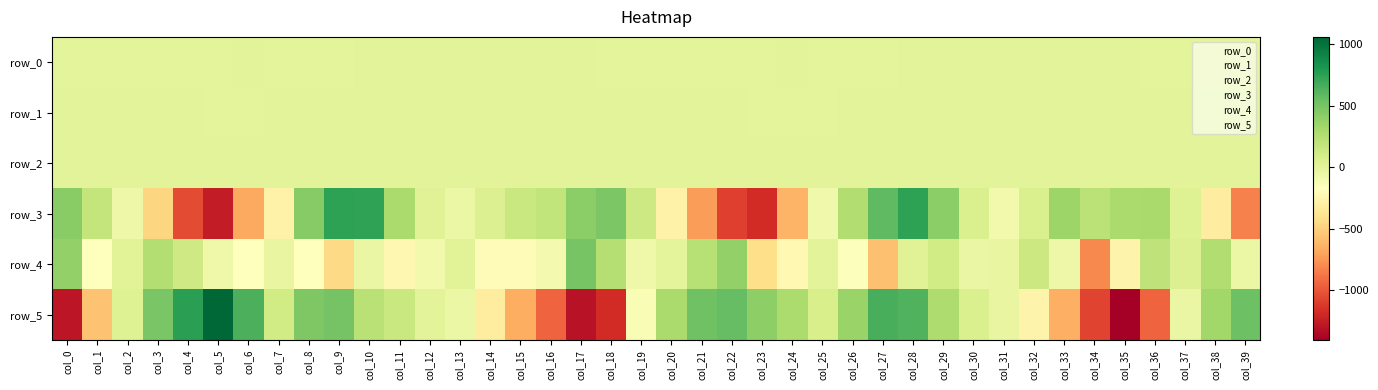

At which label does row_1 first exceed 0?

col_0